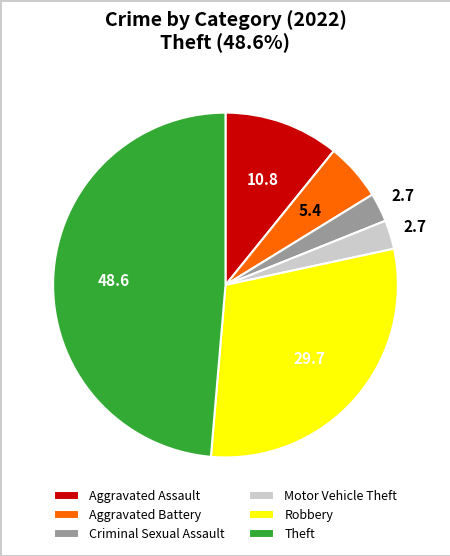

Which slice is the largest?

Theft